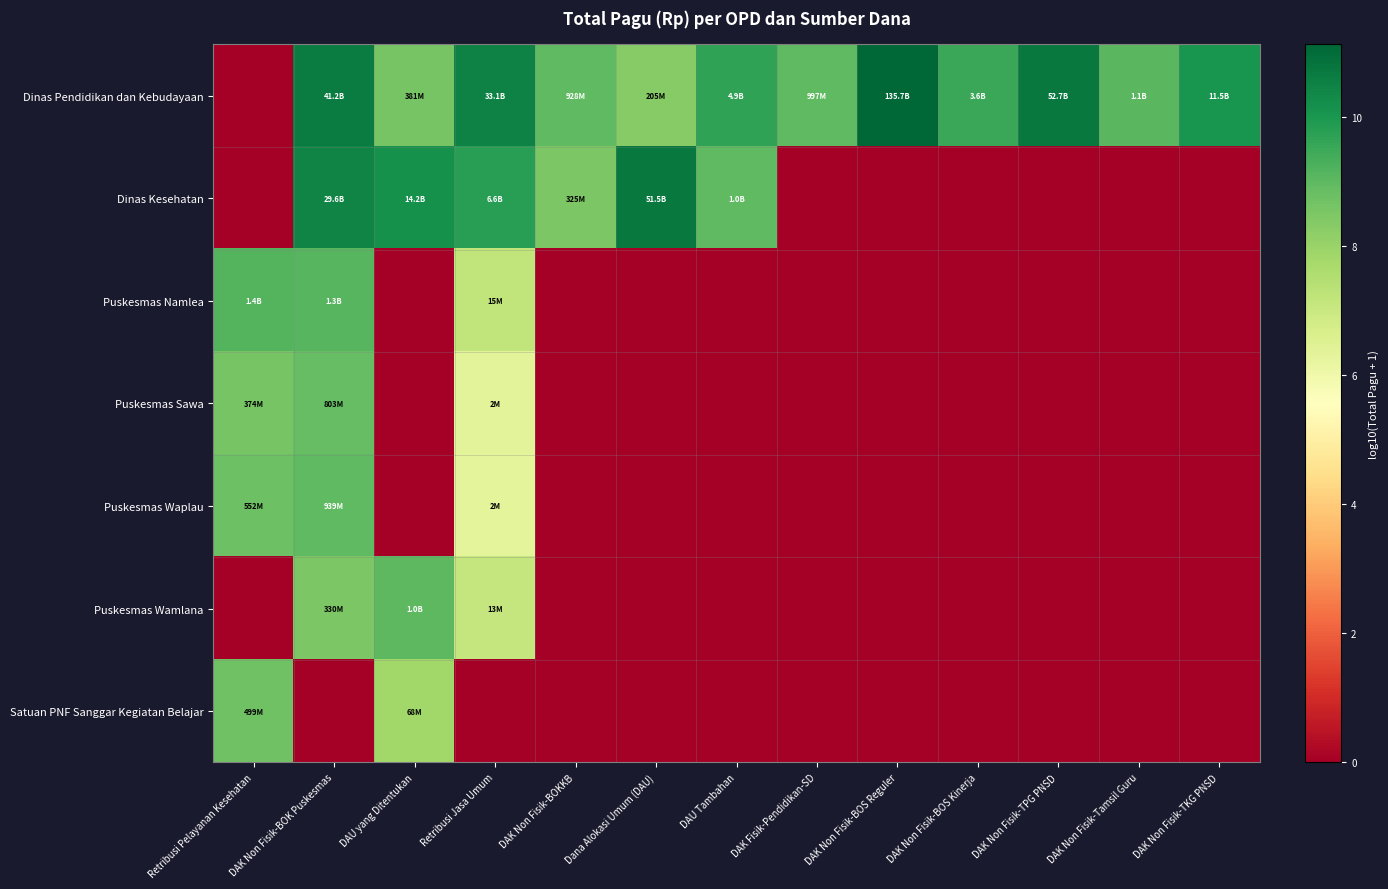

Which series changed the most between Retribusi Pelayanan Kesehatan and DAU yang Ditentukan?

Dinas Kesehatan